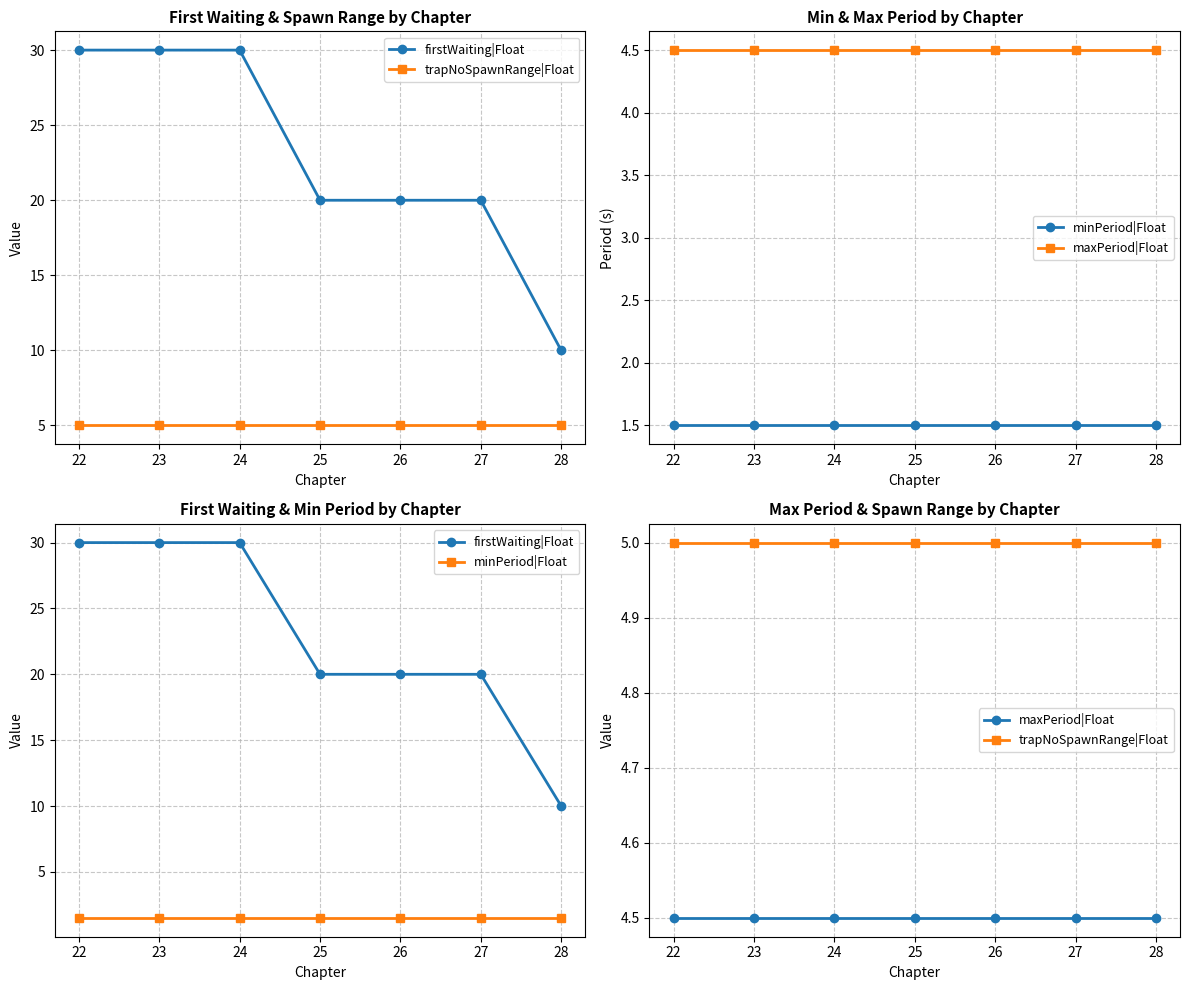

Is this an area chart (filled region under the line)?

No